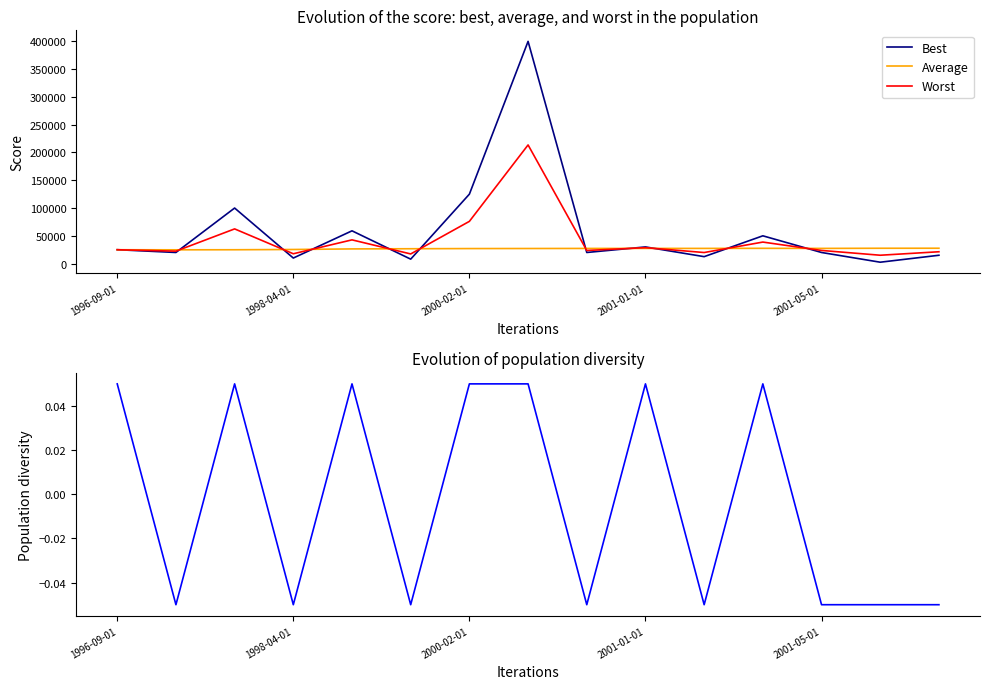

What is the sum of all Average values?

399511